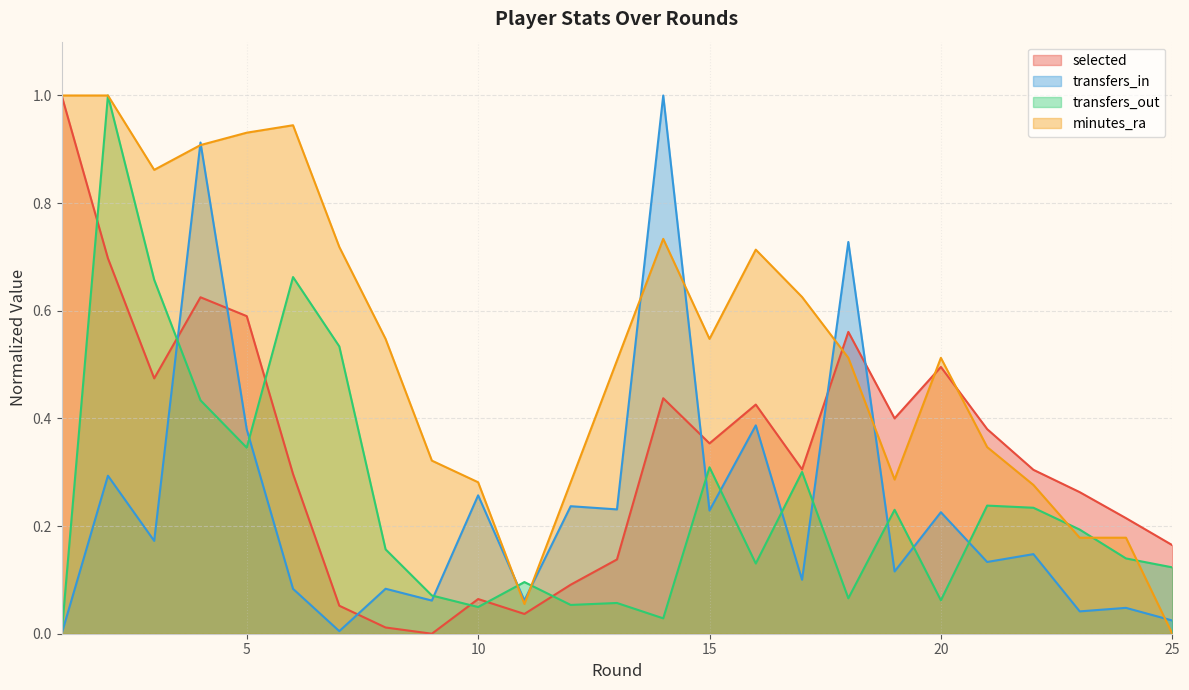

What is the total value across all series at 6?

2.0